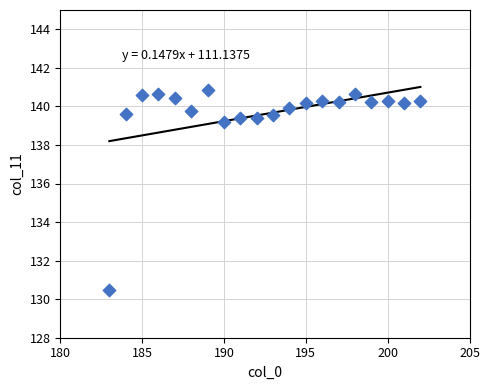

What Y value in the scatter plot is closest to 135?

139.2